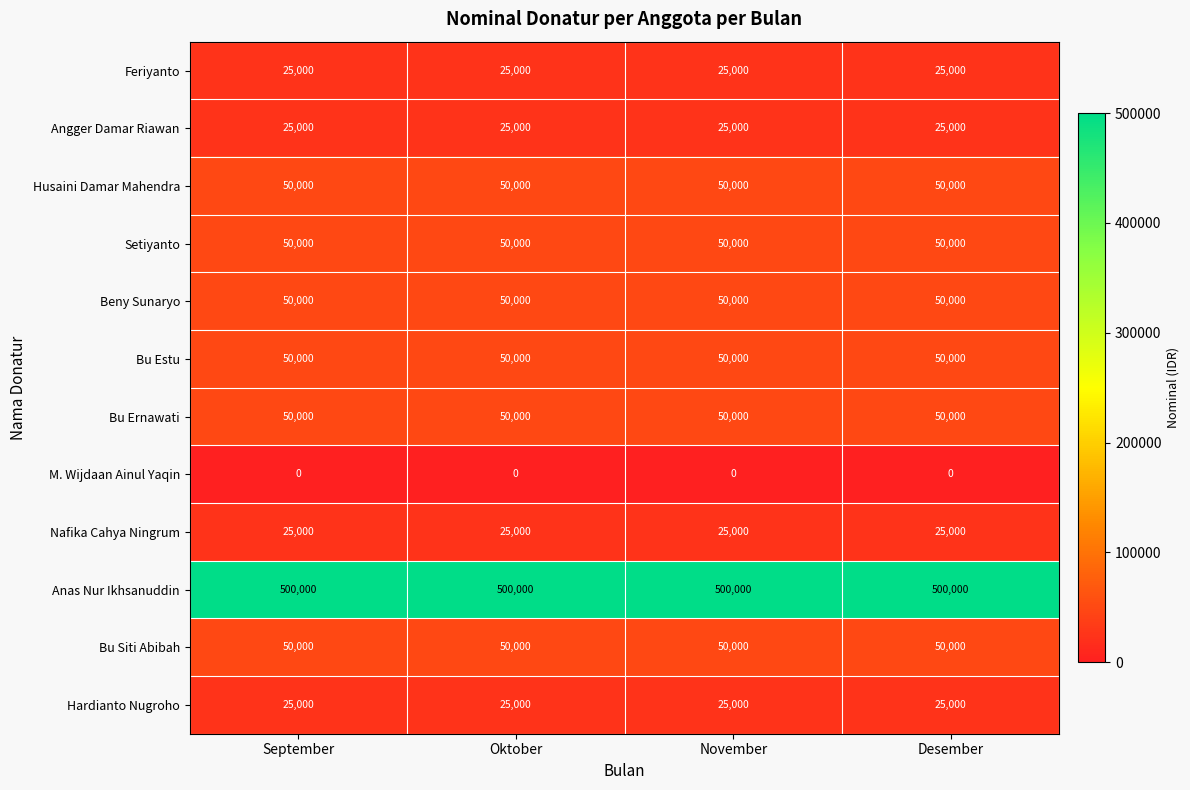

What is the spread (max minus min) of values at Desember?

500000